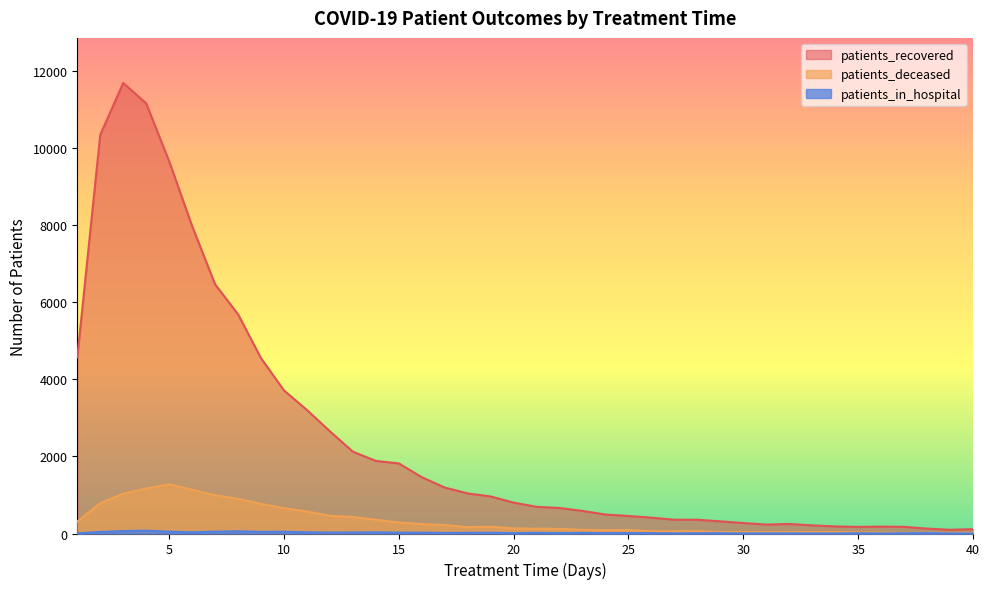

True or false: patients_recovered and patients_deceased intersect in this chart.

False